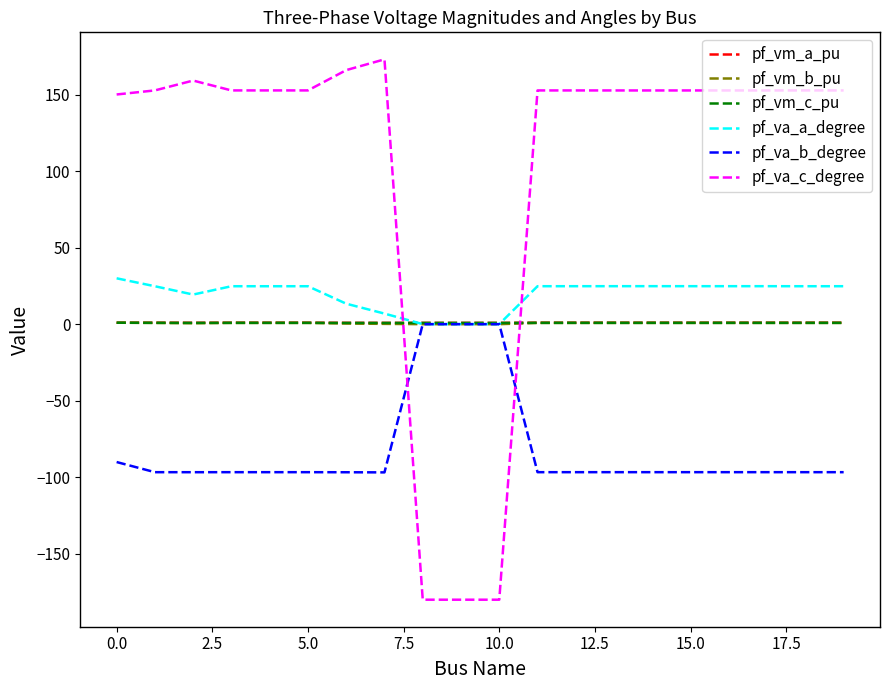

Which series has the widest spread of values?

pf_va_c_degree